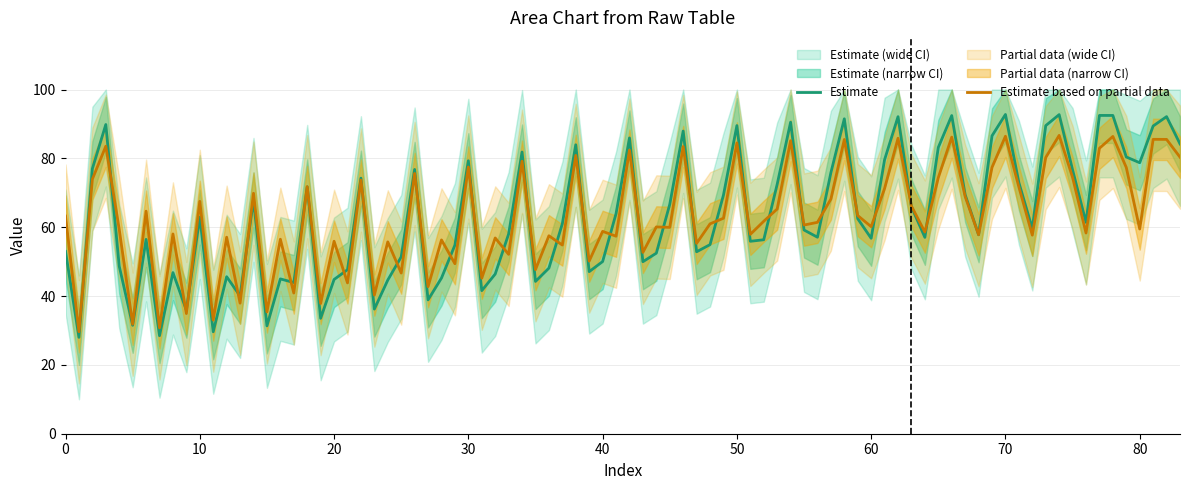

What is the highest value of the Estimate series?

92.8